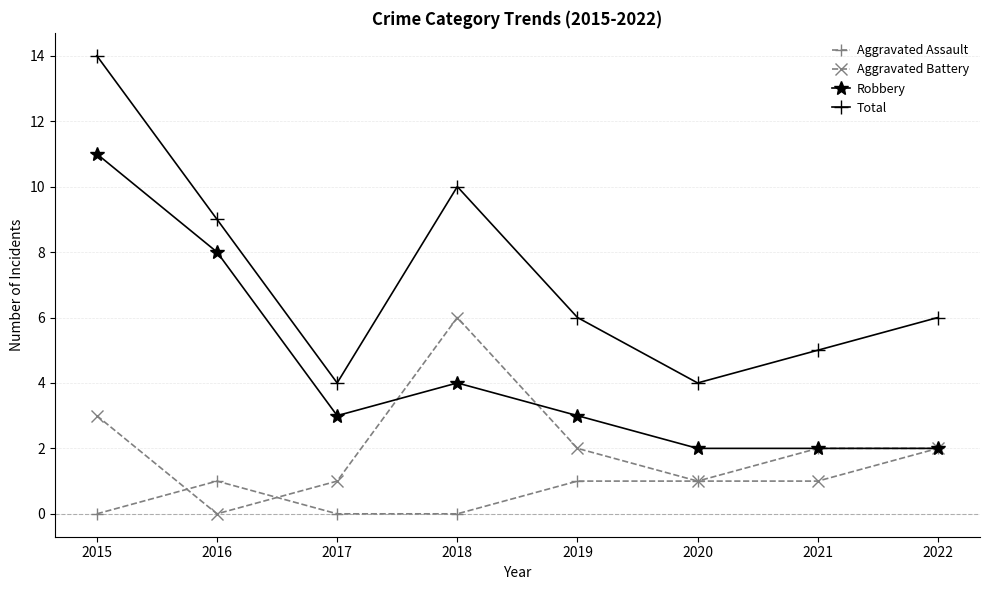

What value does the Aggravated Battery series have at 2019?

2